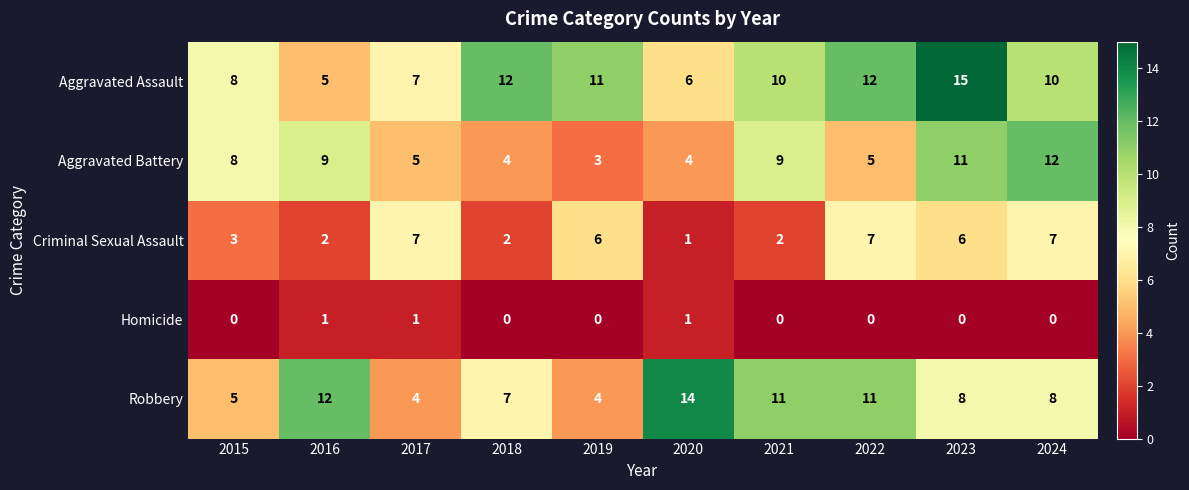

How many Aggravated Assault values are between 7 and 12?

7